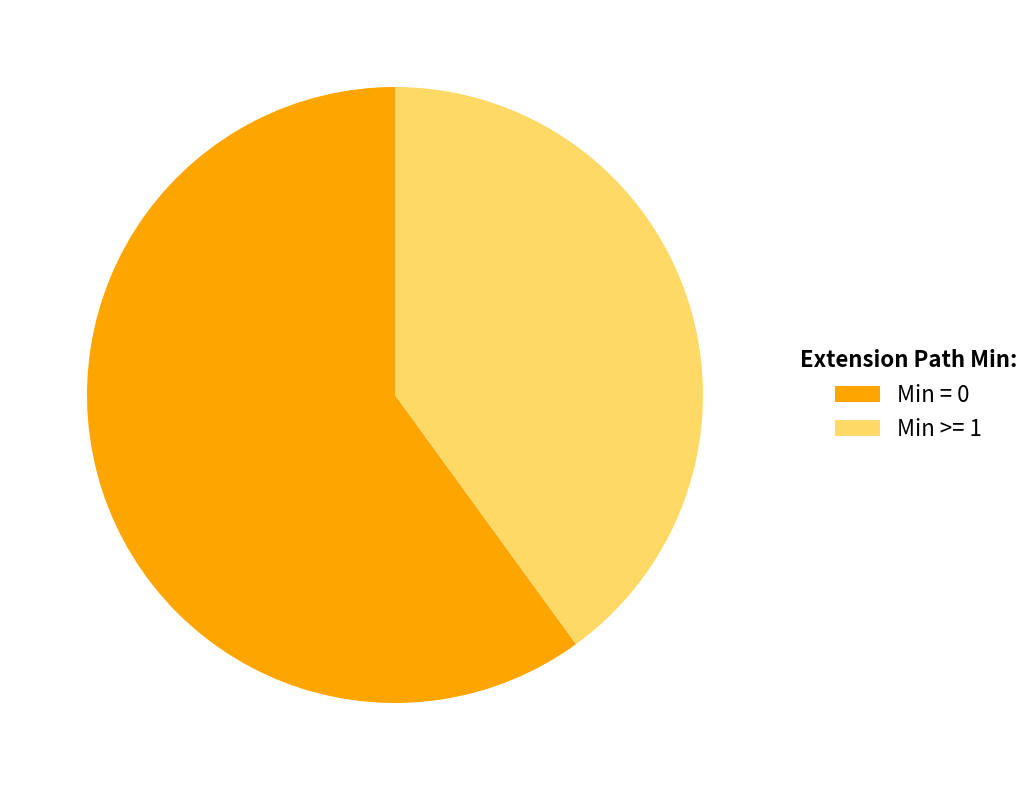

Is Min = 0 the majority of the pie?

Yes